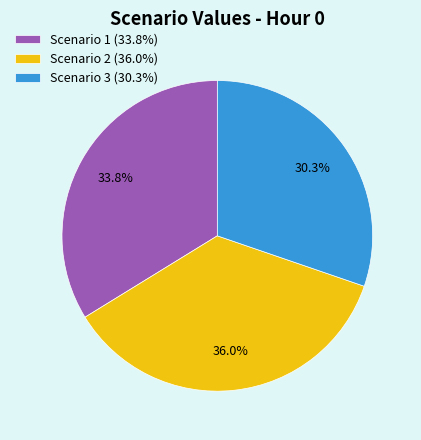

Is it true that Scenario 2 is 36% of the pie?

True